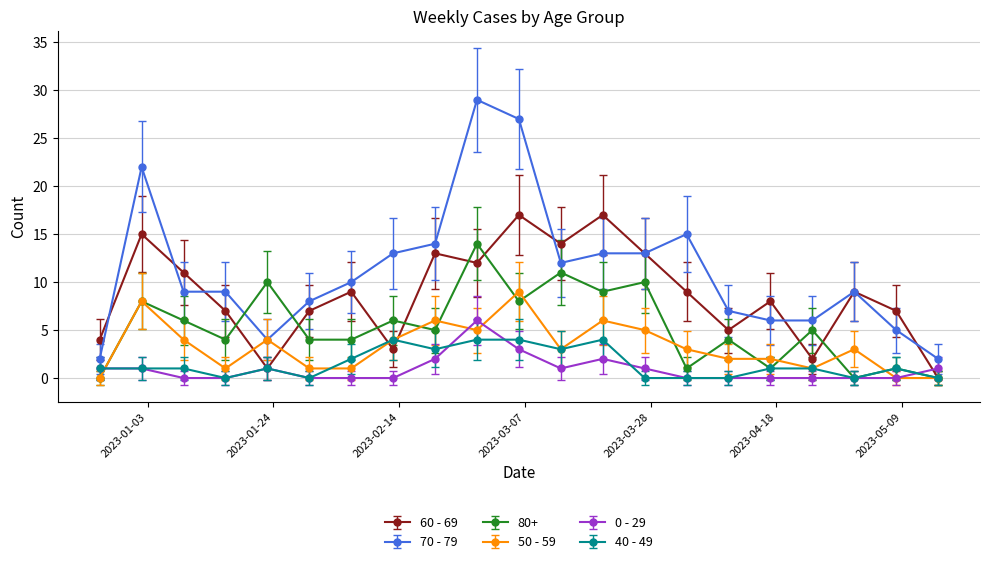

What is the sum of all 80+ values?

111